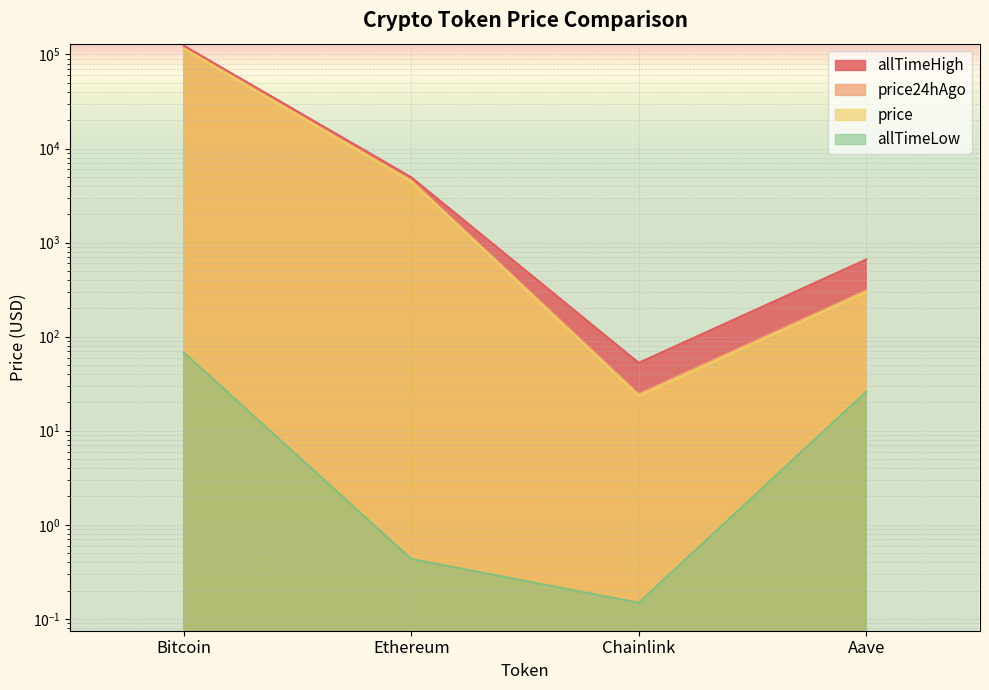

At which label is price closest to 57742?

Ethereum